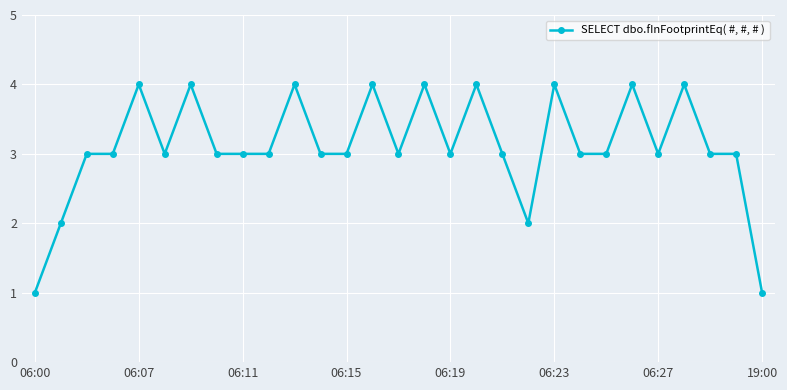

What is the minimum value shown in the chart?

1